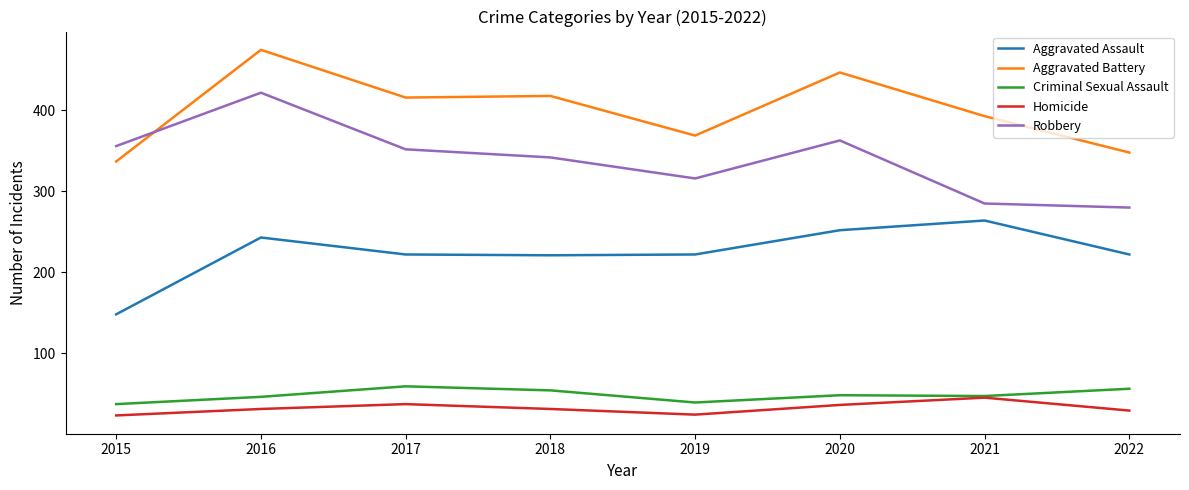

Which label corresponds to the largest value in the chart?

2016